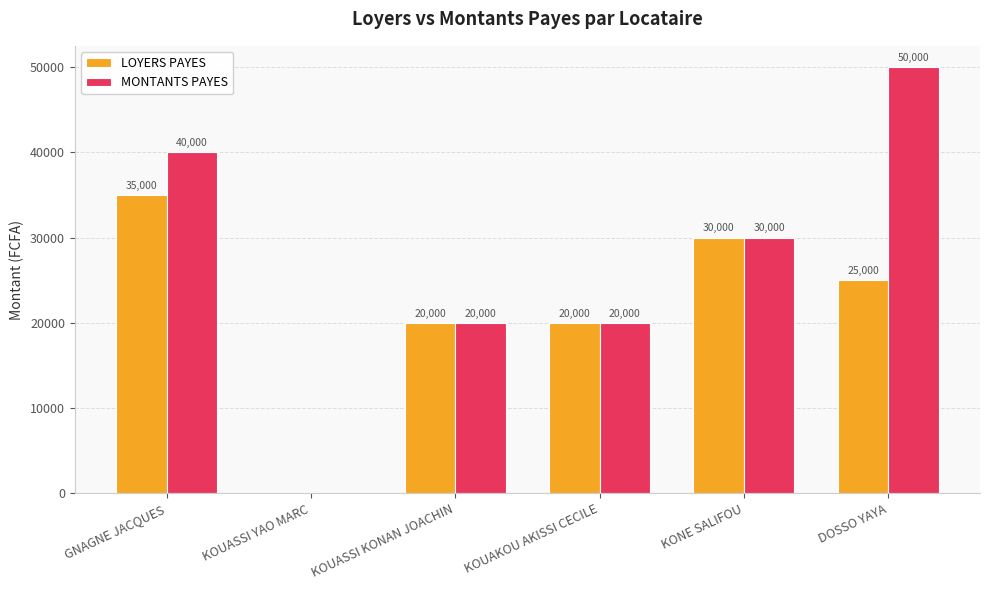

How many MONTANTS PAYES values are between 20000 and 40000?

4